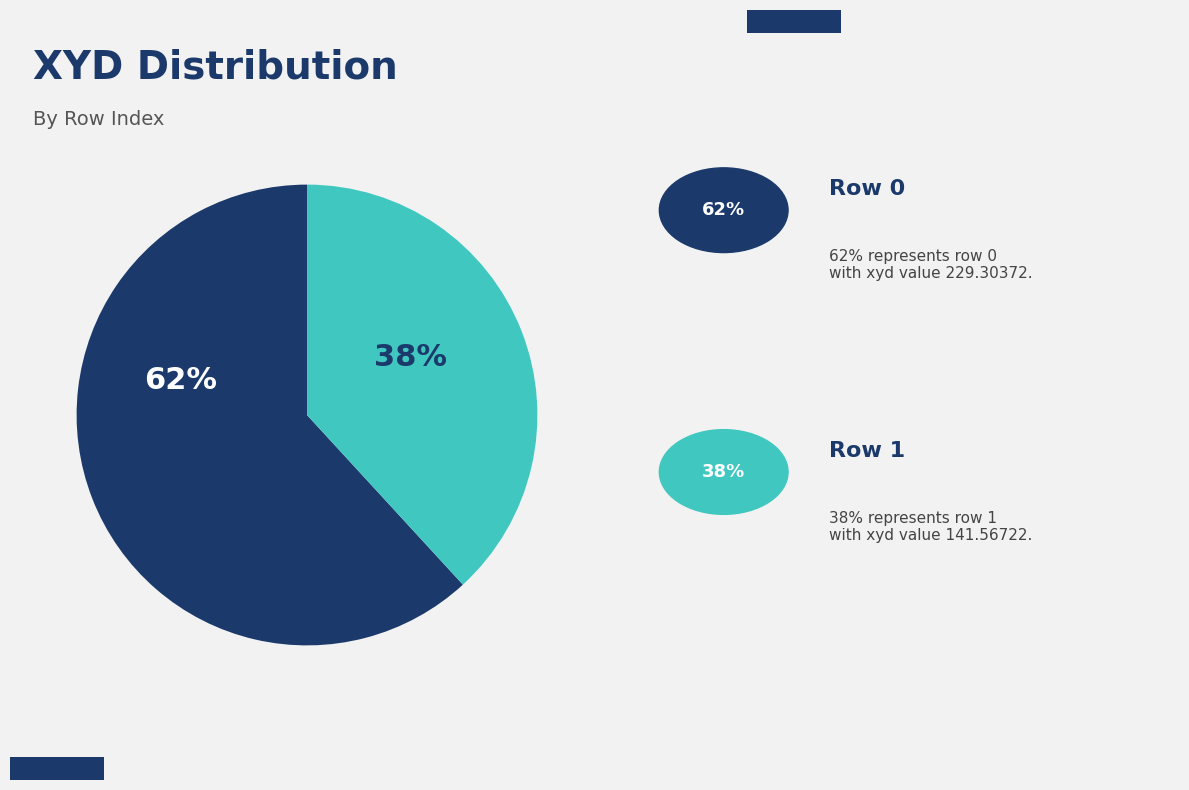

Is there a majority slice in this chart?

Yes